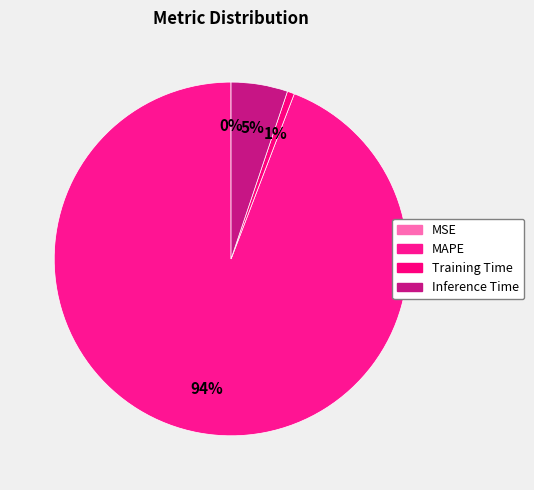

Which slice represents more than half of the pie?

MAPE